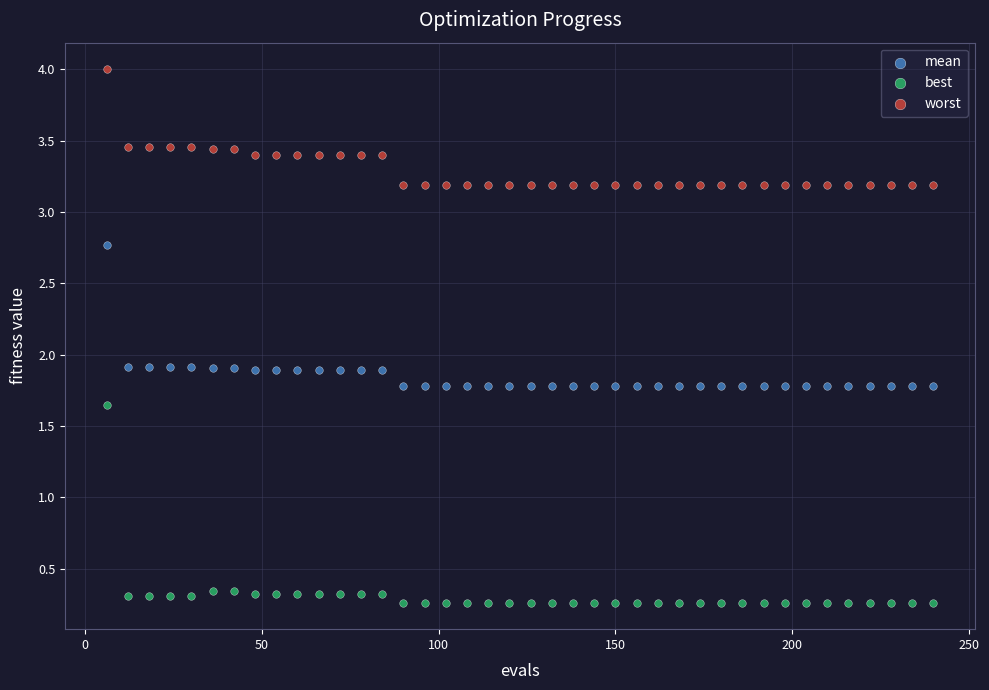

Across all data points, what is the range of X values (max minus min)?

234.0